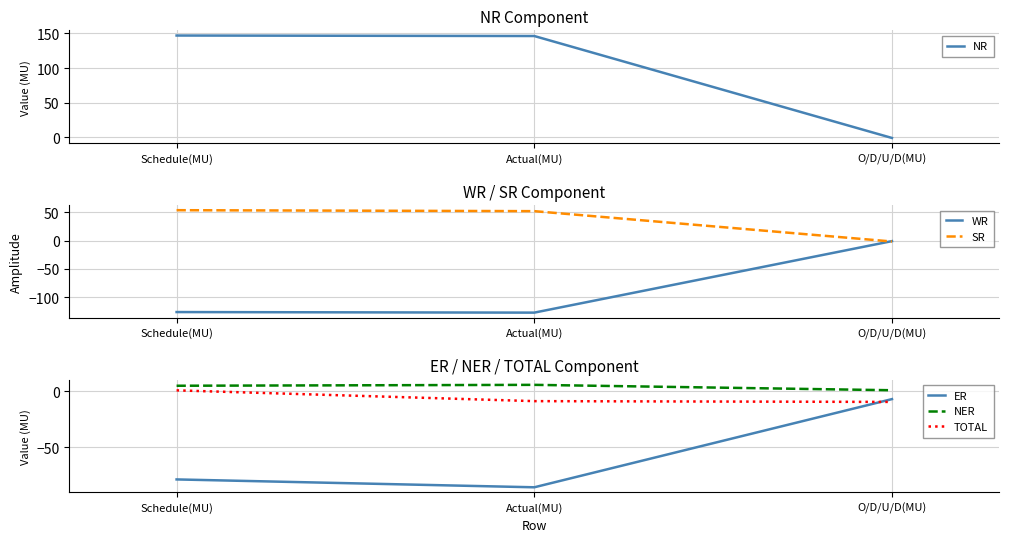

At Actual(MU), list the series in order from smallest to largest.

WR, ER, TOTAL, NER, SR, NR